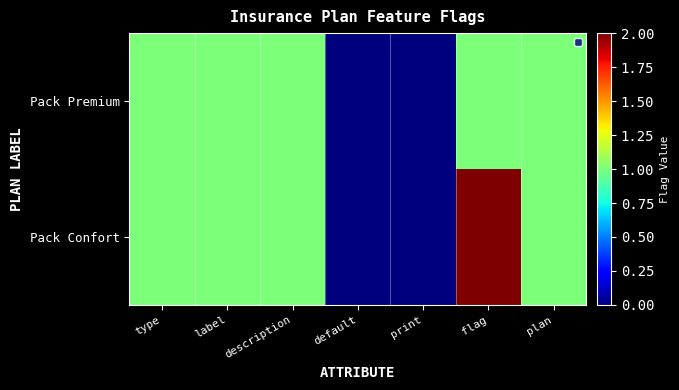

Rank the series at default from highest to lowest value.

Pack Premium, Pack Confort